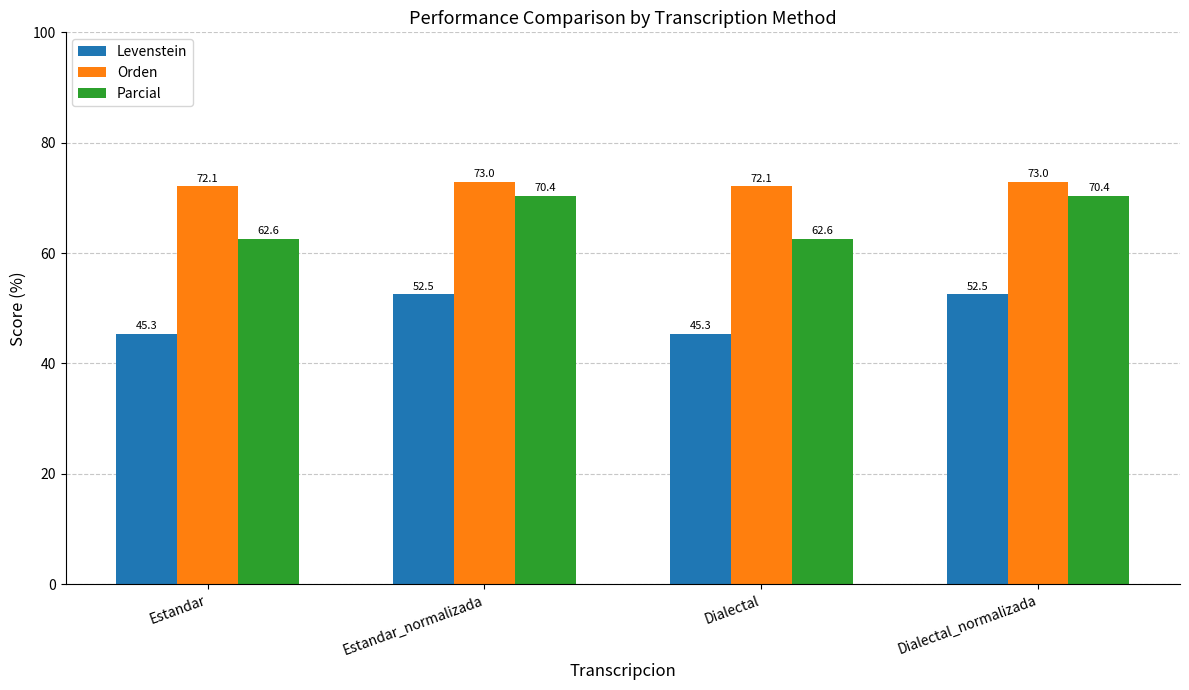

Which series has the largest total across all categories?

Orden